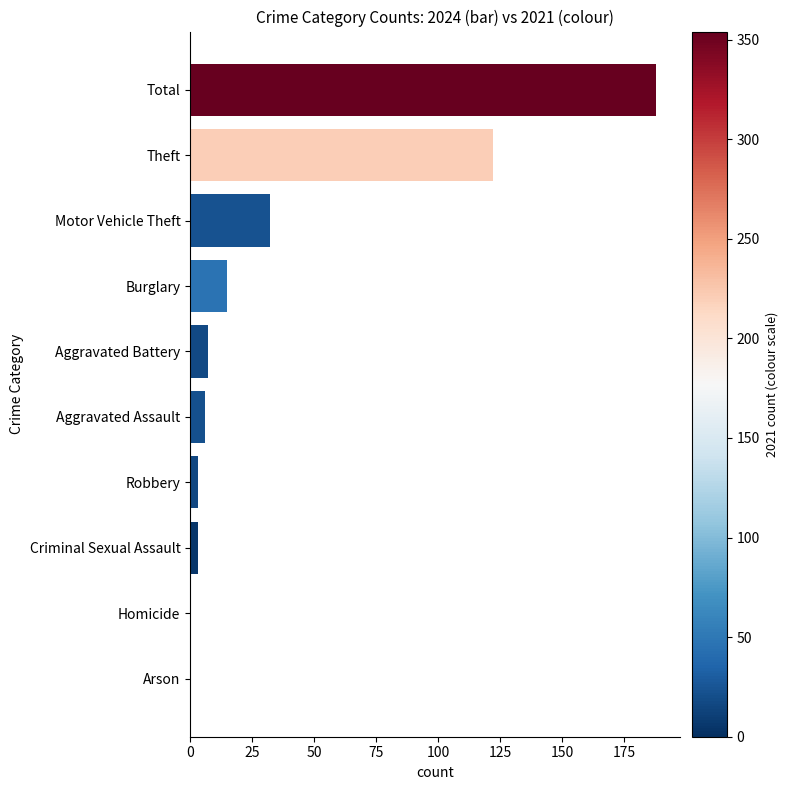

What is the maximum value shown in the chart?

188